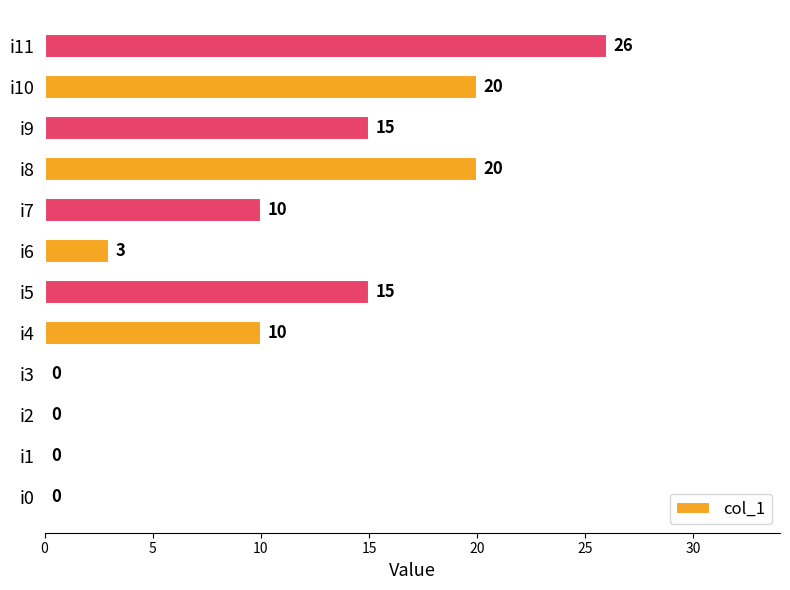

Which category has the highest value across all series?

i11